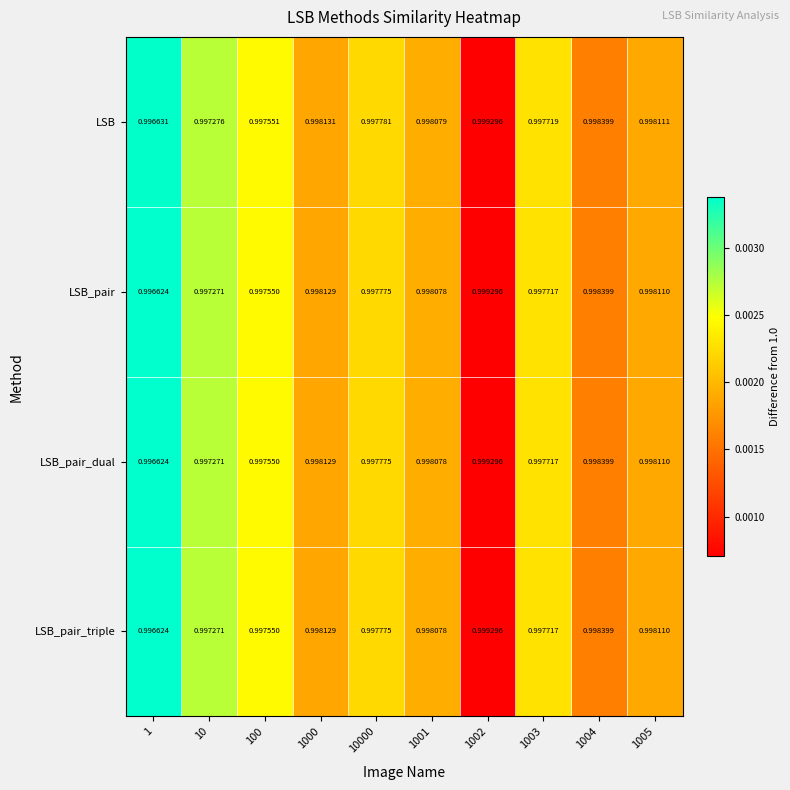

Is the value of LSB_pair_triple at 10000 greater than the value of LSB at 1005?

No